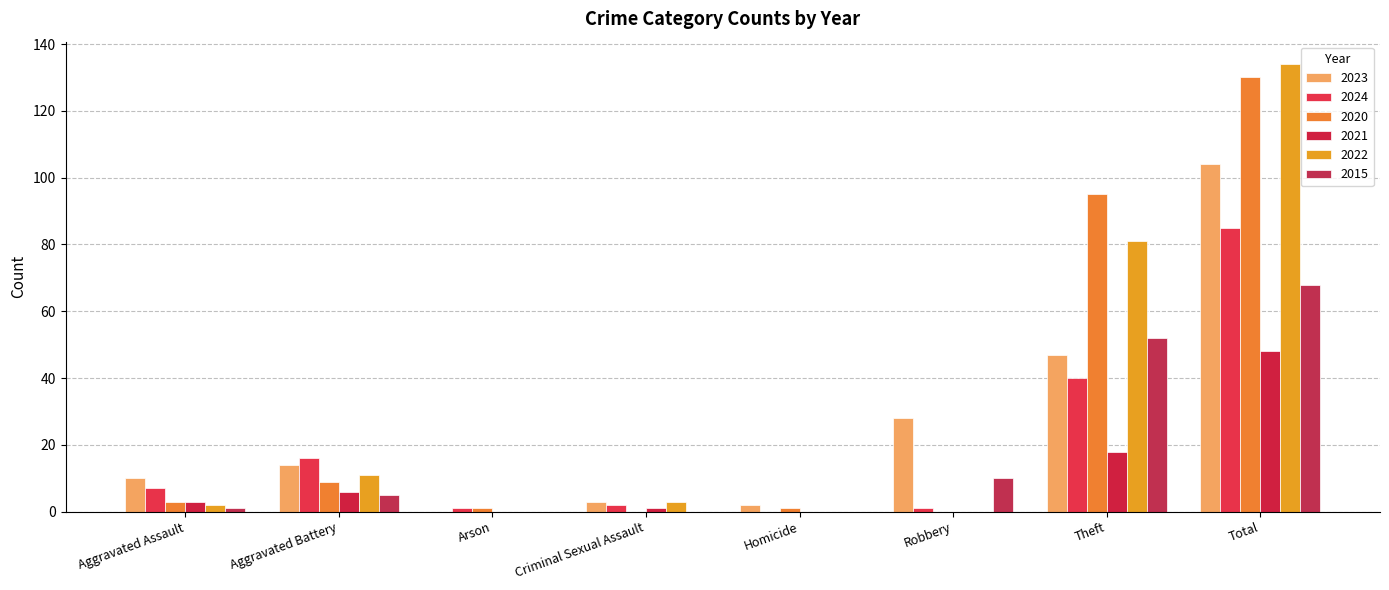

How many series are shown in this chart?

6